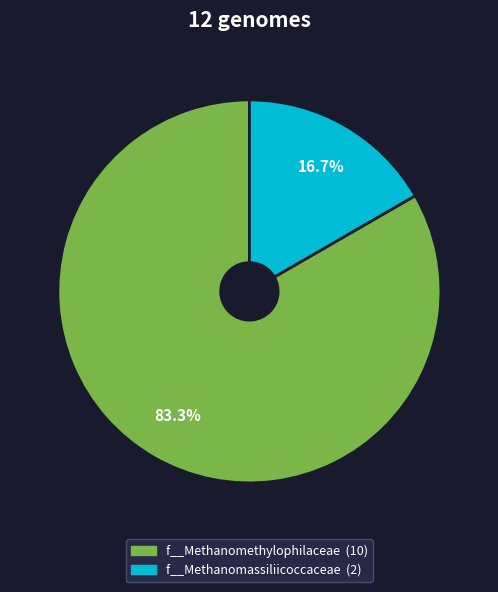

To the nearest percent, what is the difference between the largest and smallest slice percentages?

67%